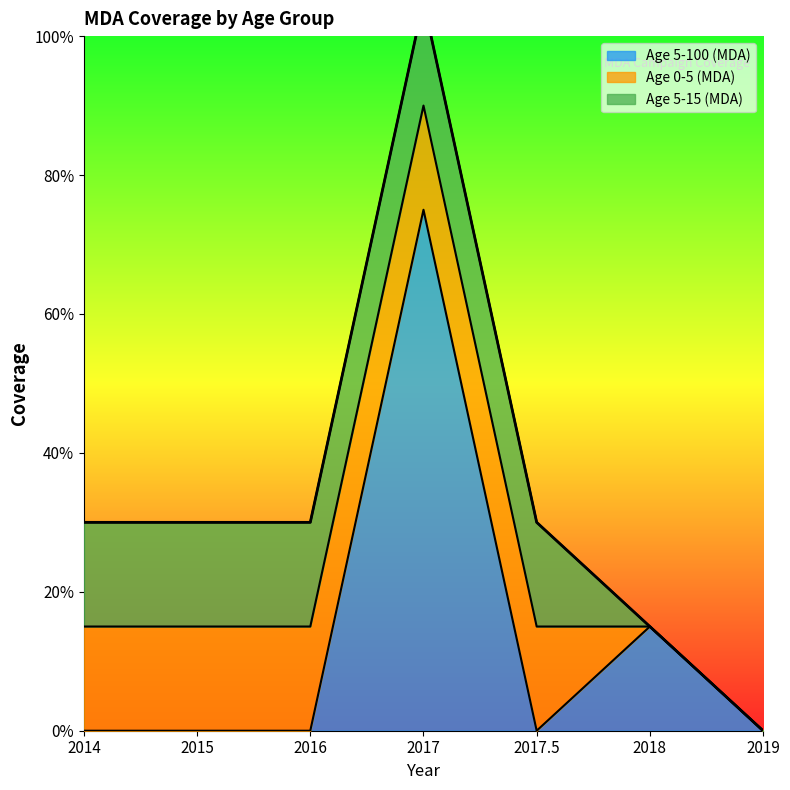

Which series has the widest spread of values?

Age 5-100 (MDA)